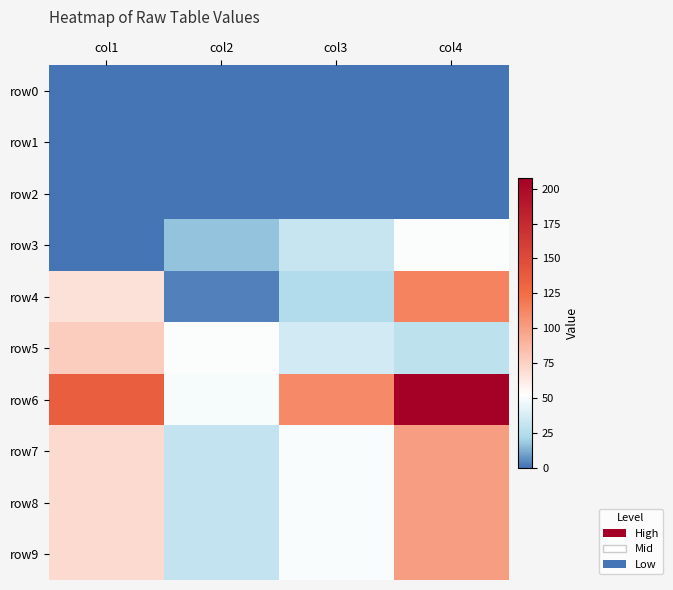

Which series has the largest range (max minus min)?

row6